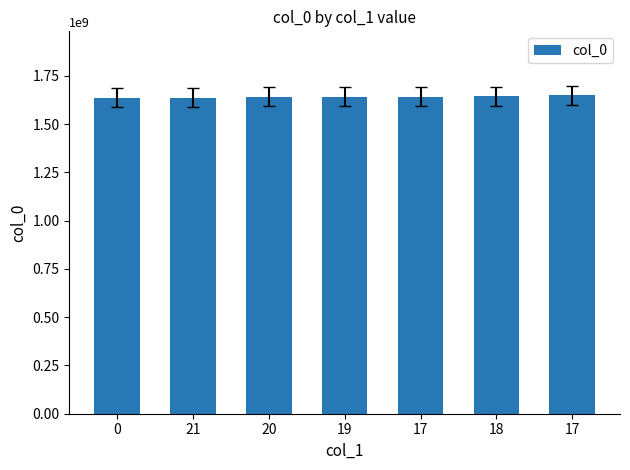

Which has a higher value, 0 or 20?

20